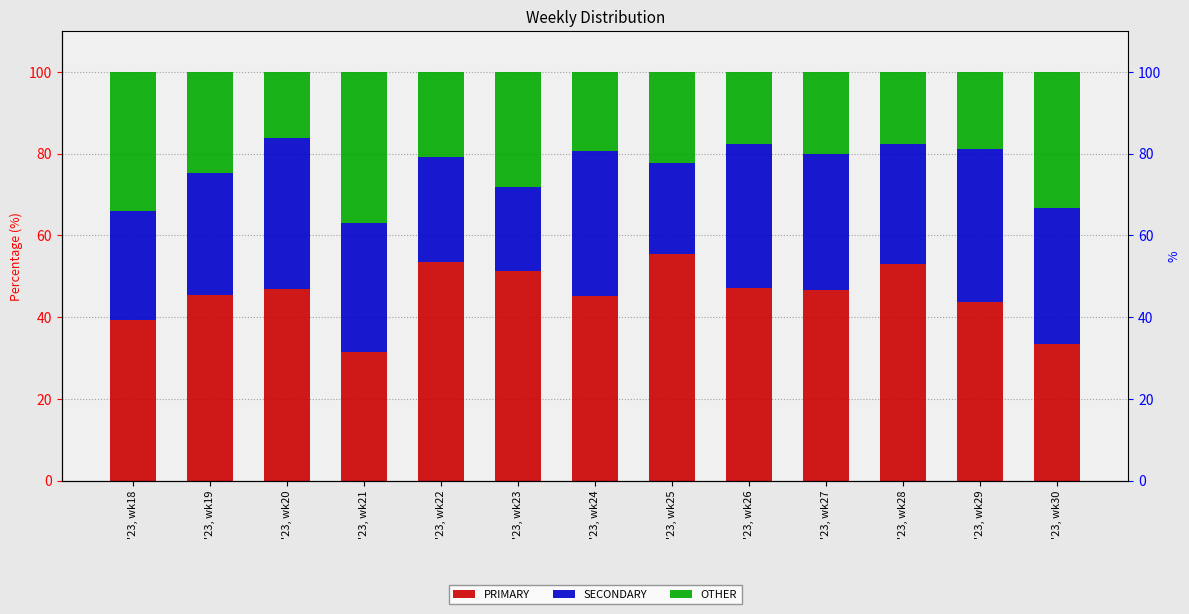

At which category is the sum across all series the highest?

'23, wk24